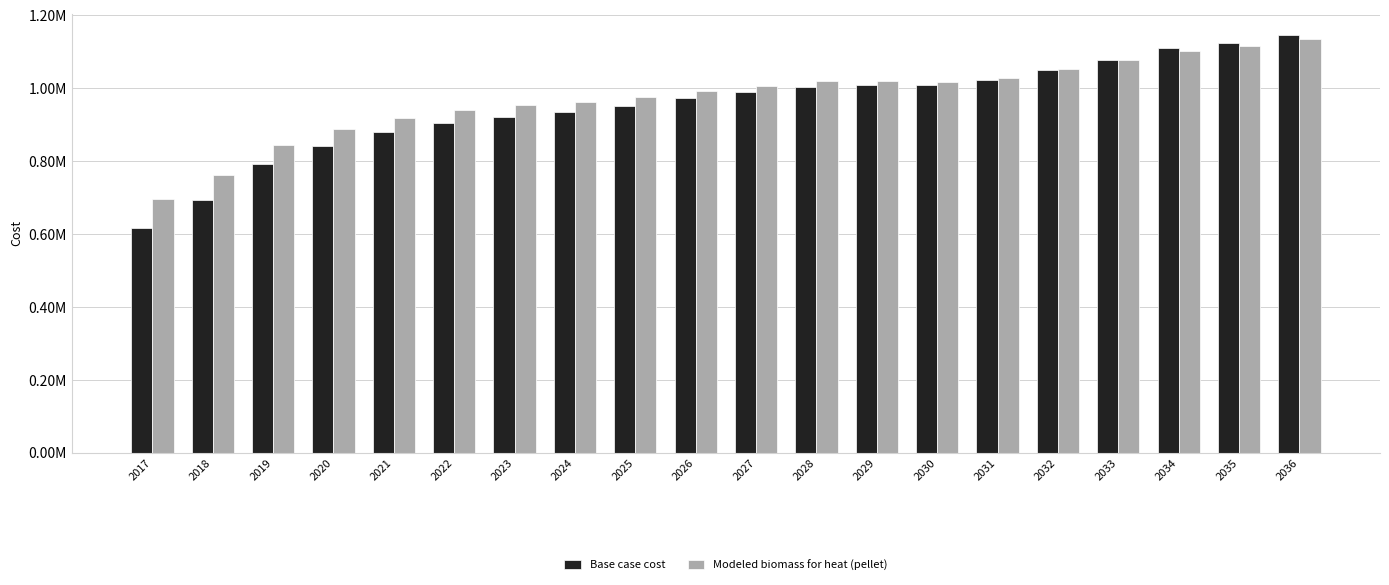

Read the Modeled biomass for heat (pellet) value at 2025.

976378.5